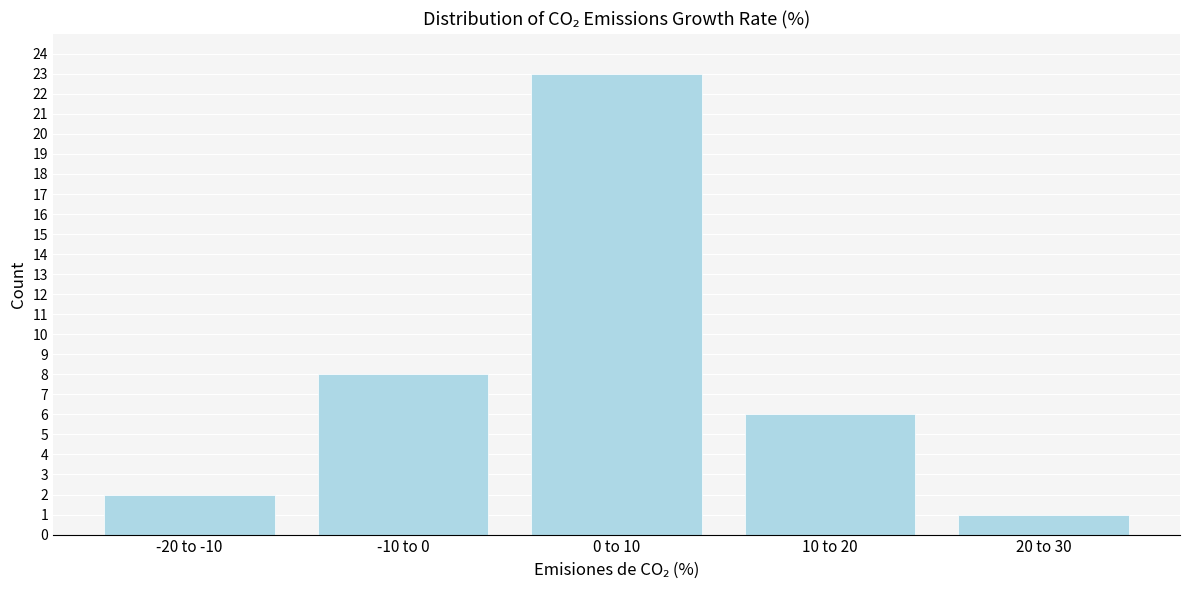

Reading left to right, what are all the values shown in this chart?

-20 to -10=2	-10 to 0=8	0 to 10=23	10 to 20=6	20 to 30=1